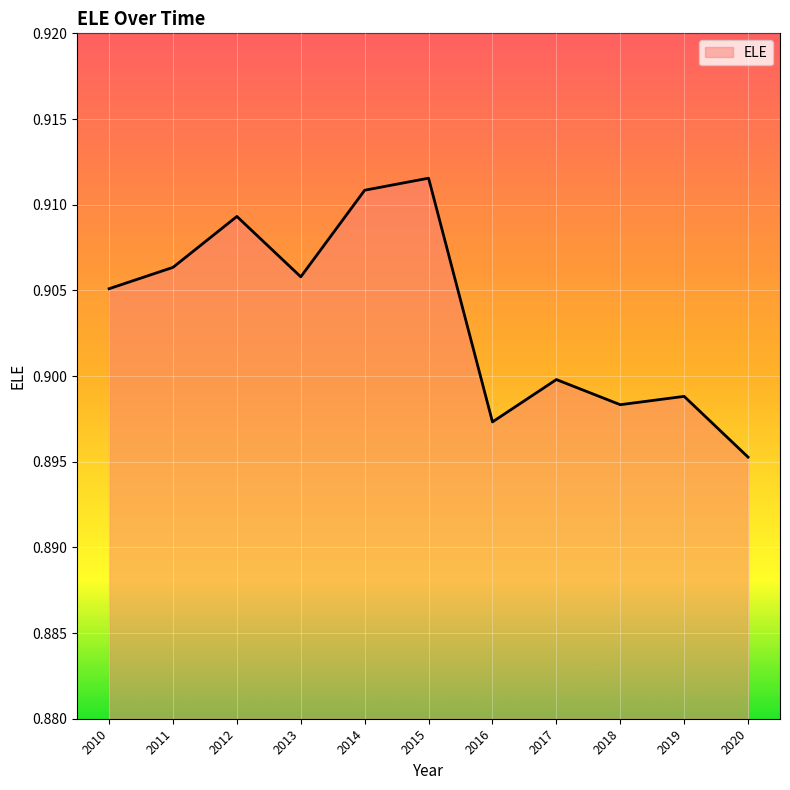

At which label is the value closest to 0?

2020